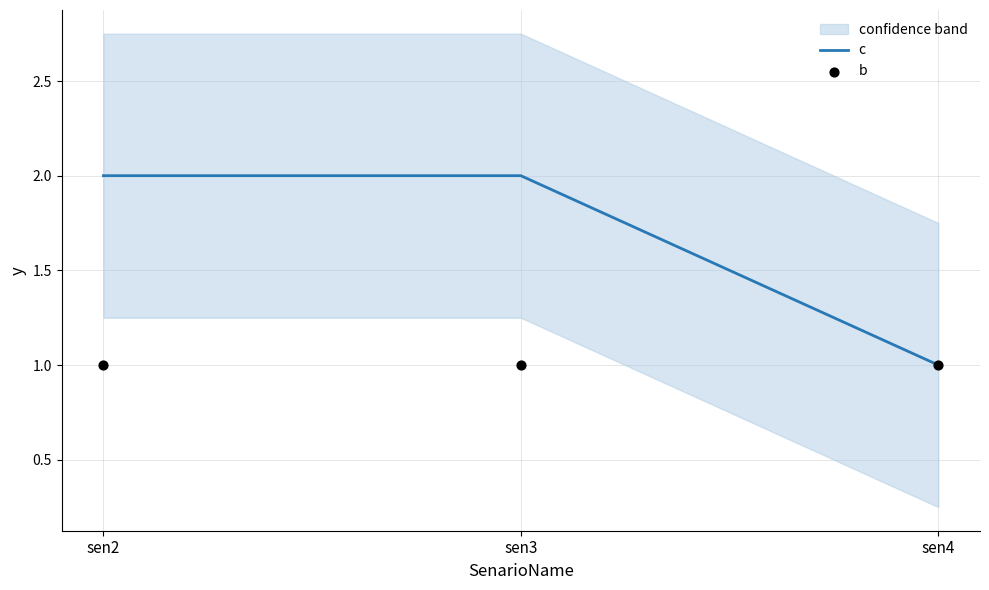

Which series contains the highest Y value?

c